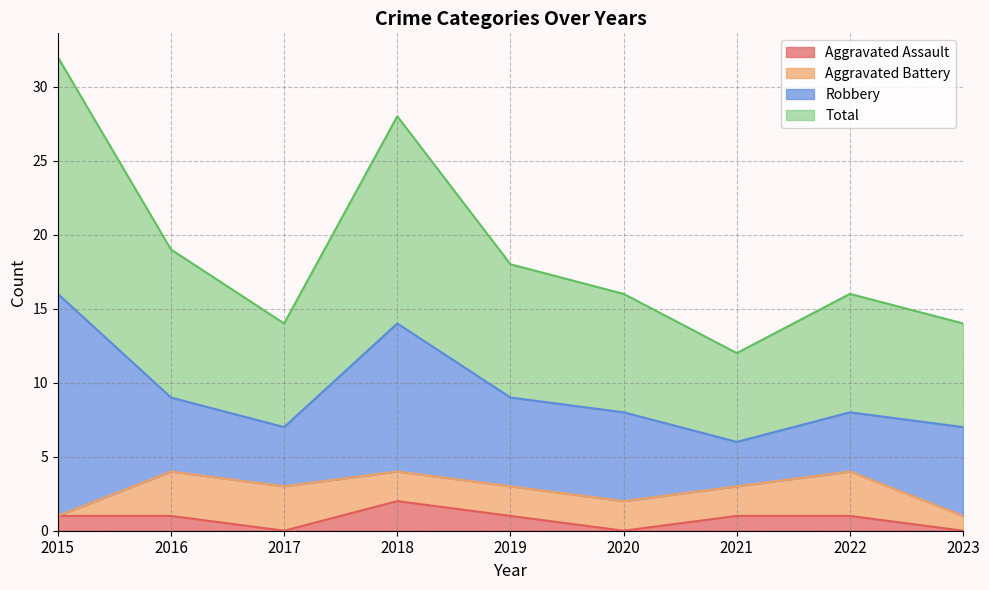

The value of Total at 2020 is 16. True or false?

True